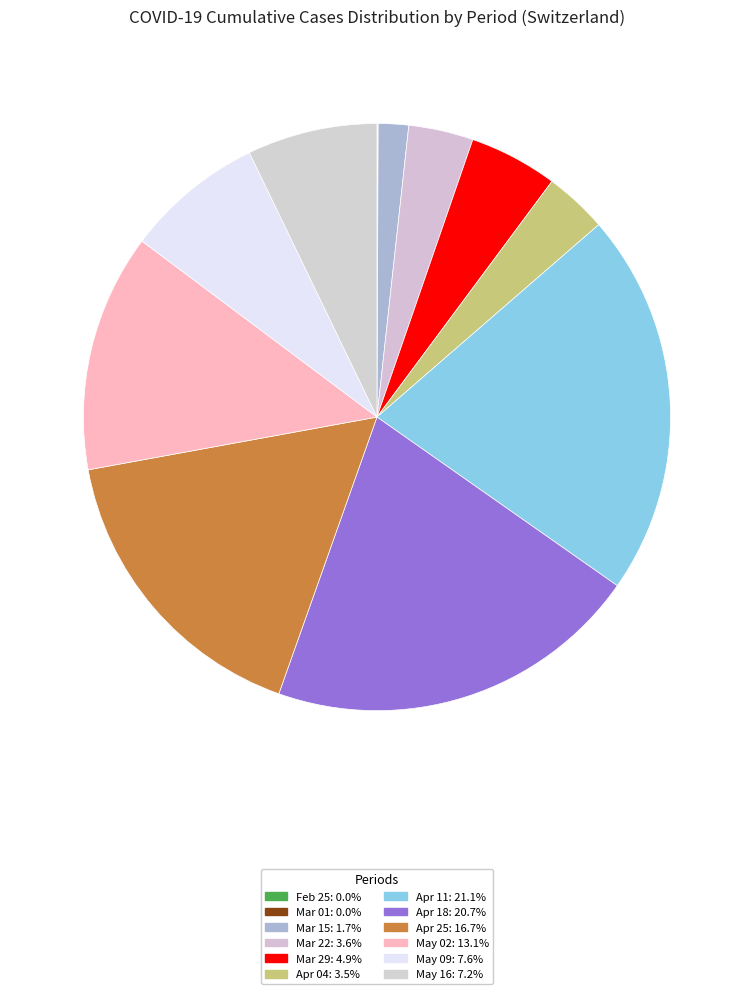

To the nearest percent, what is the average slice percentage?

8%